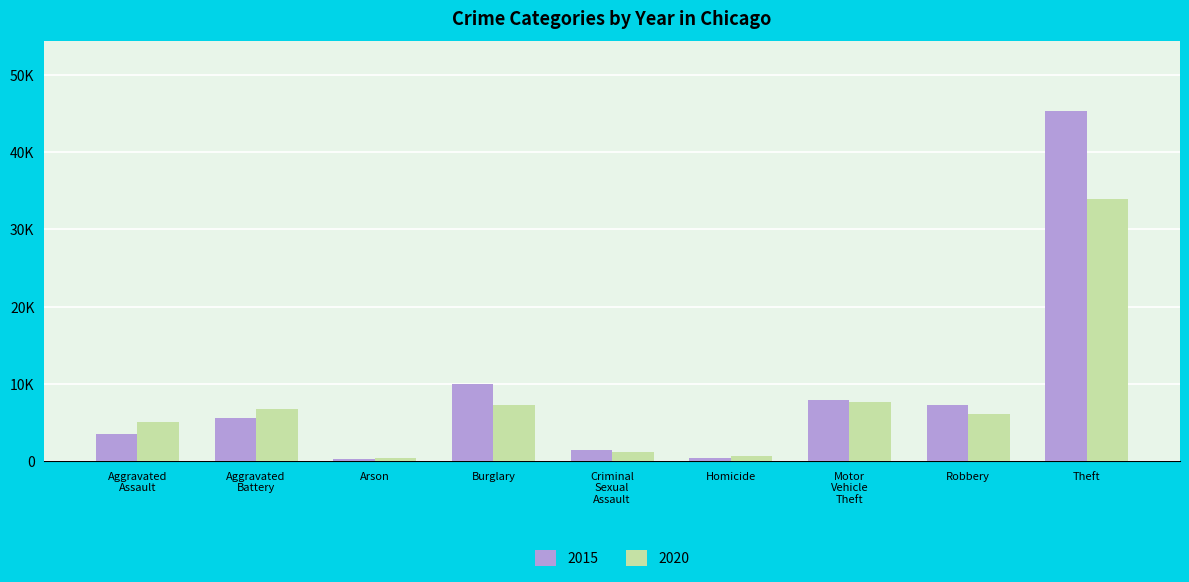

What is the value of the 2020 bar at the 3rd from the left?

470